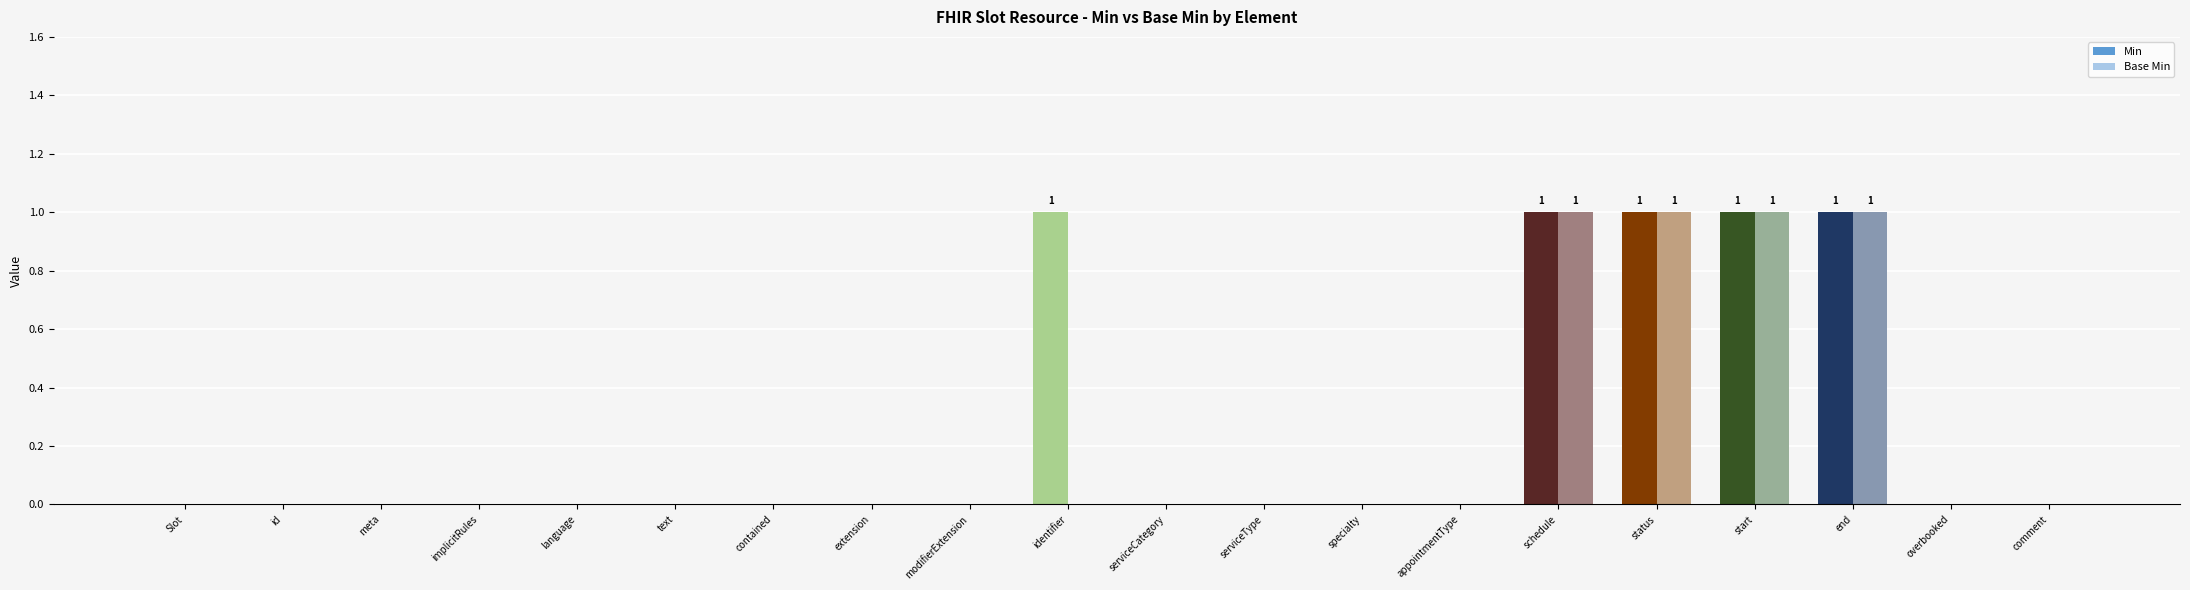

The Base Min series shows 0 at implicitRules. True or false?

True